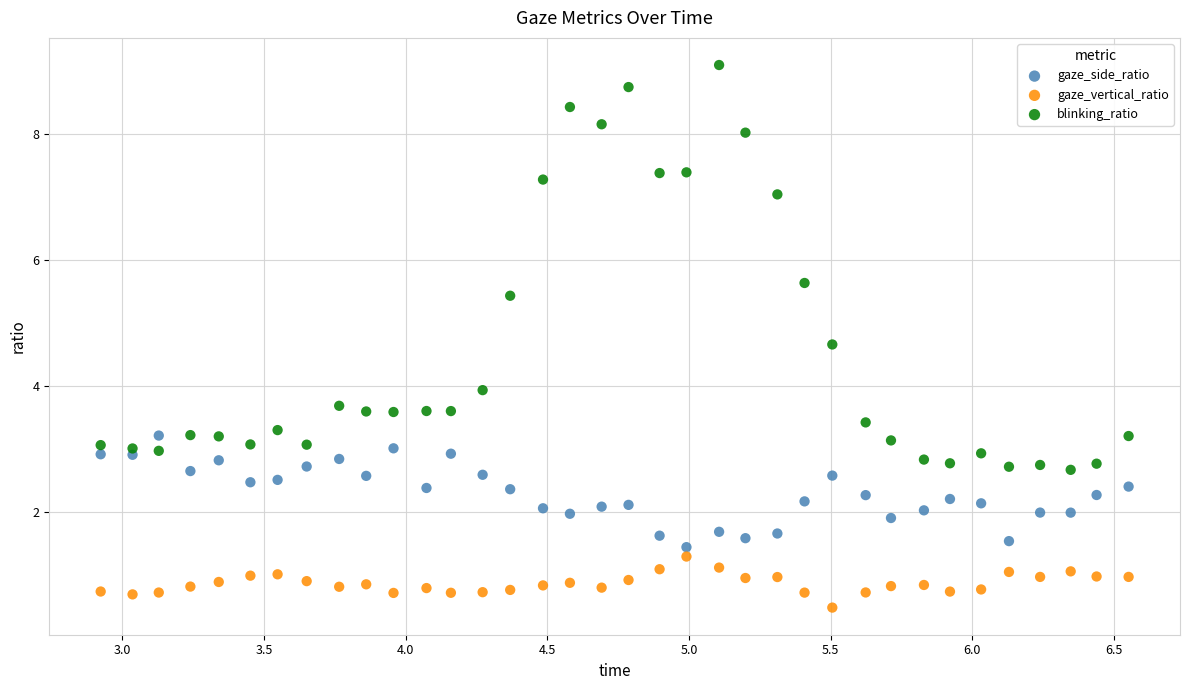

What are all the series names shown in the legend?

gaze_side_ratio, gaze_vertical_ratio, blinking_ratio